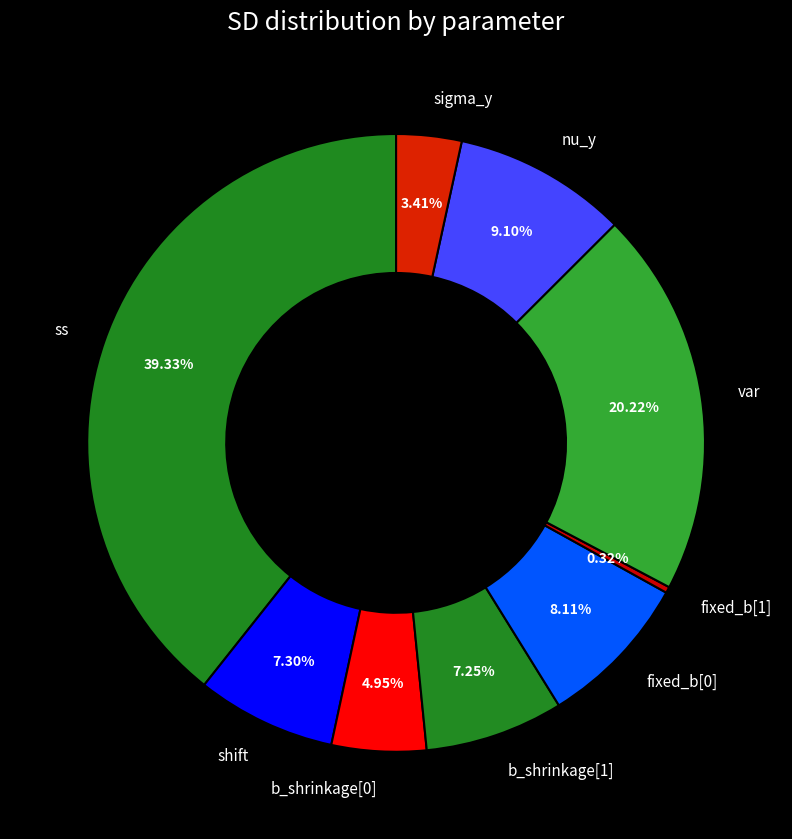

Count the number of slices in the pie.

9